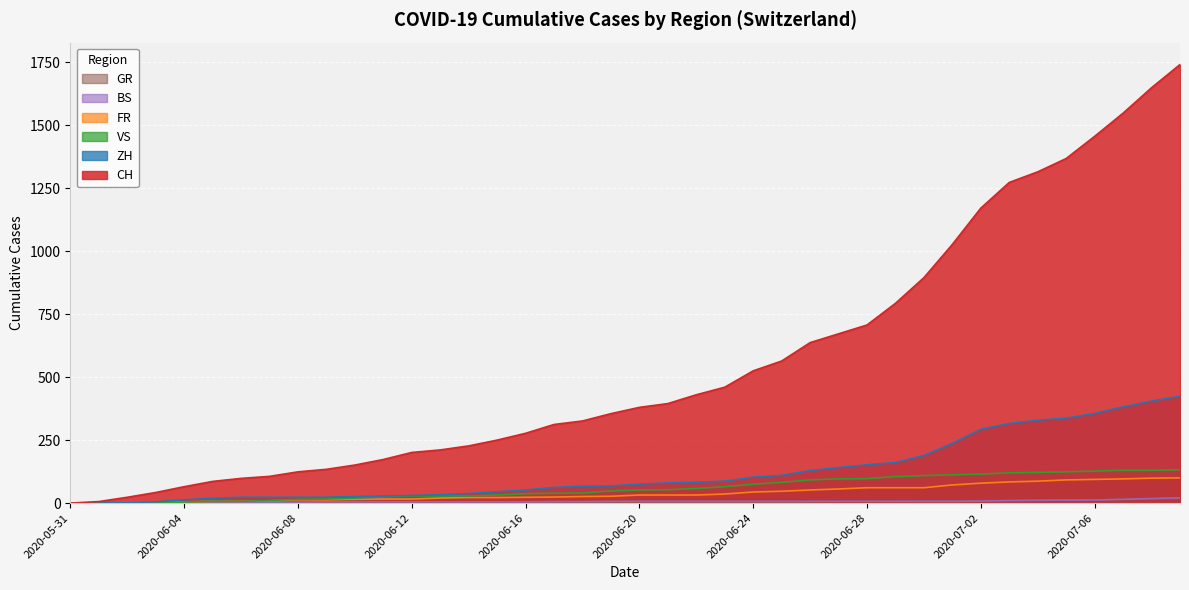

Between 2020-06-07 and 2020-06-09, which series saw the biggest shift?

CH